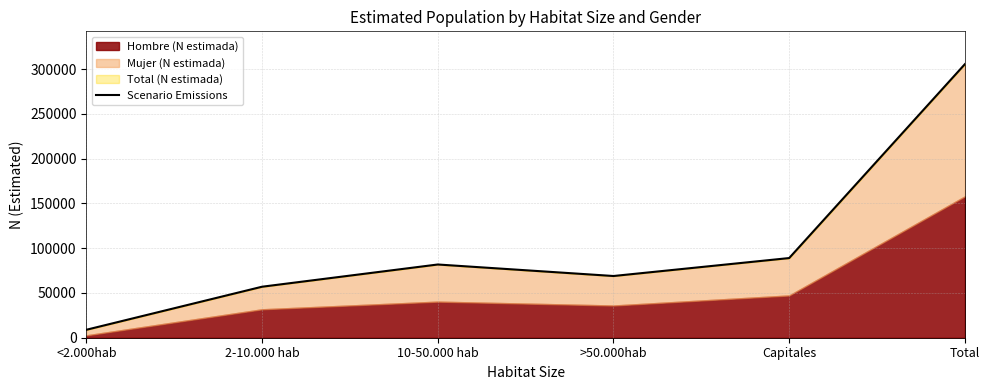

What is the difference between the maximum and minimum values?

296782